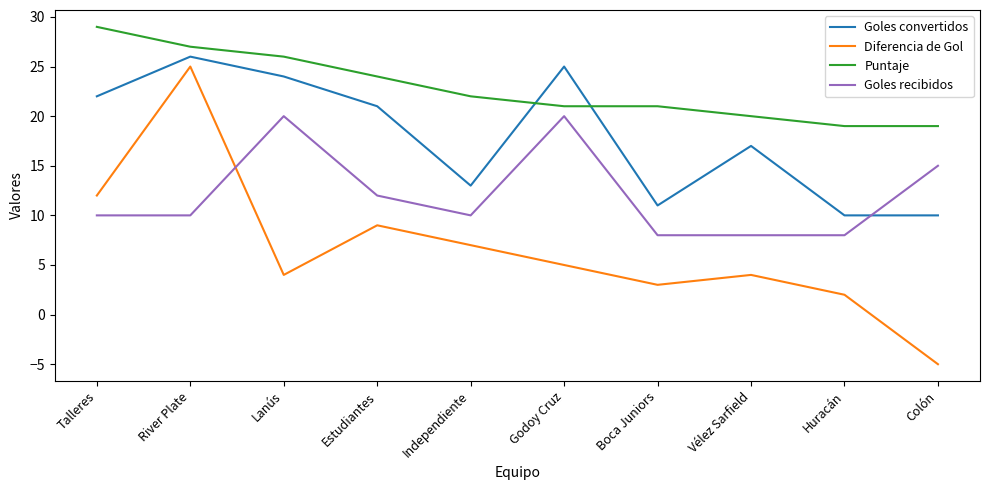

What position from the left is Vélez Sarfield?

8